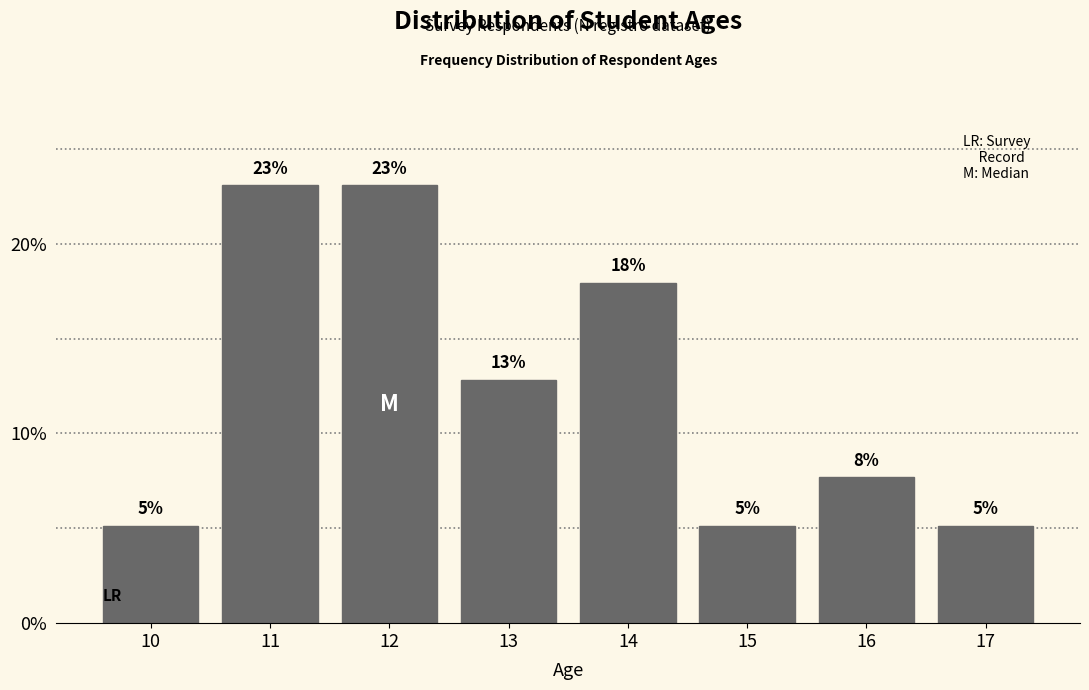

Does the chart contain any negative values?

No